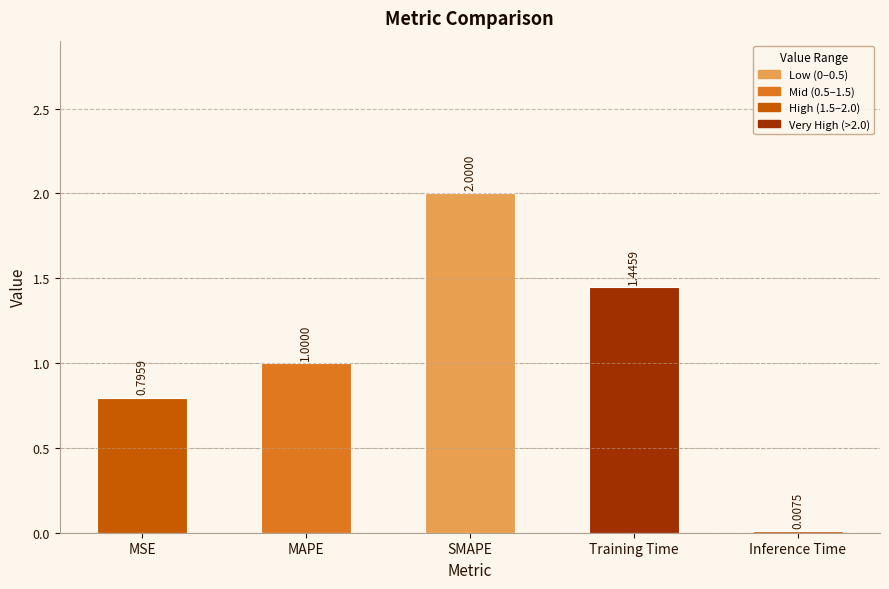

How many categories are shown in the chart?

5